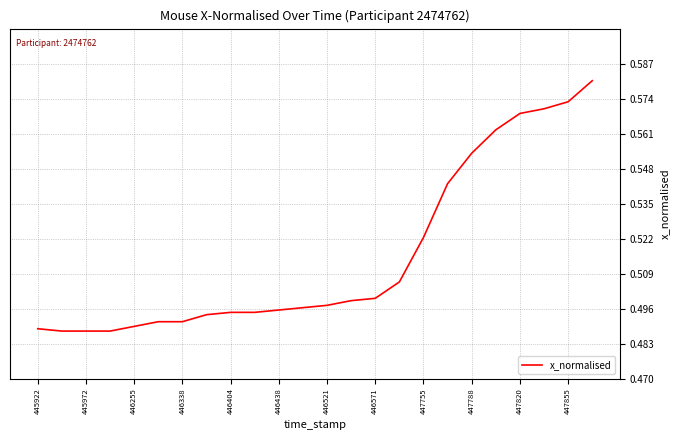

The value at 447755 is 0.3. True or false?

False